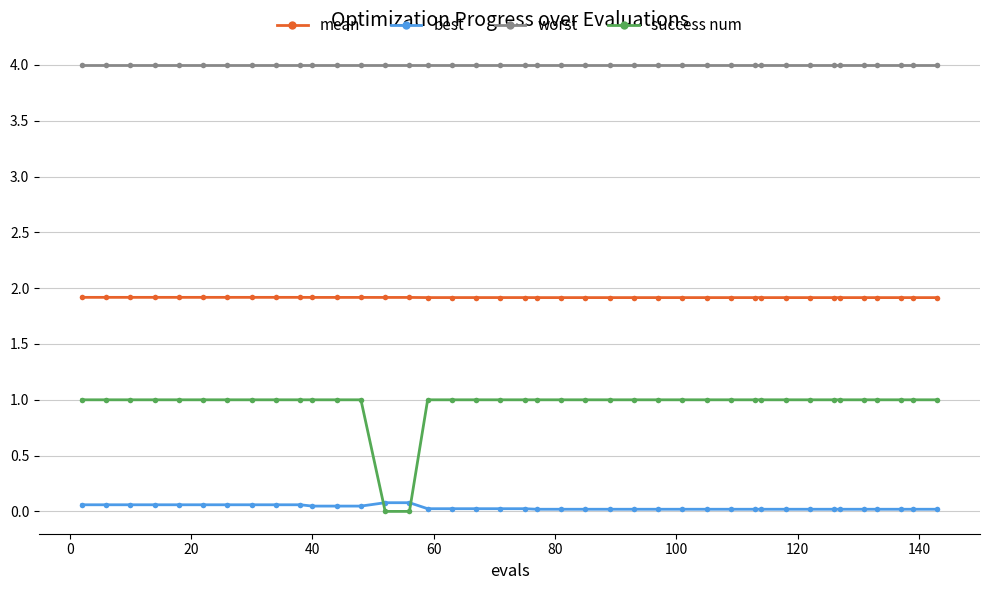

What is the value of the worst point at the 33rd from the left?

4.0